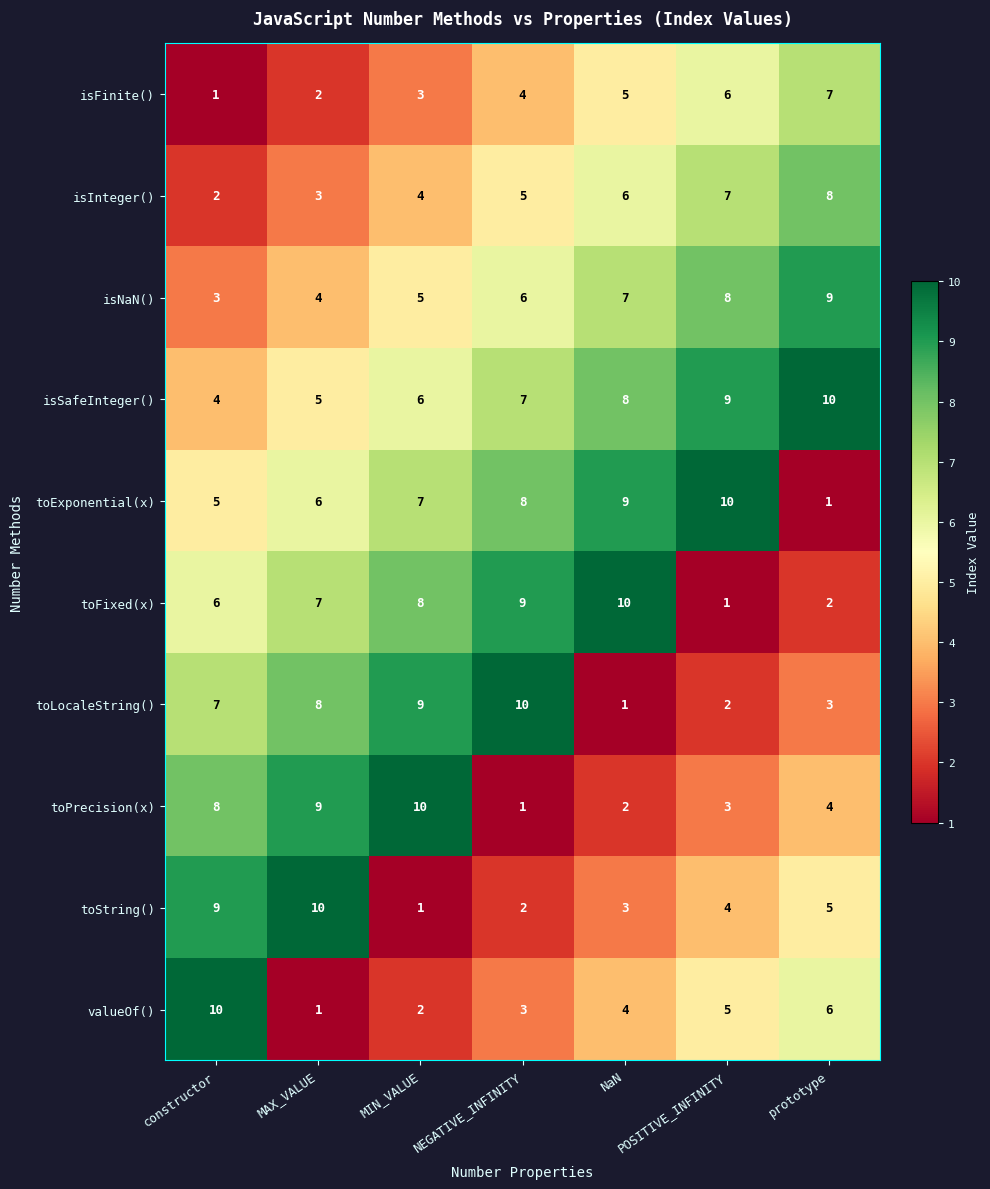

The toFixed(x) series shows 7 at MAX_VALUE. True or false?

True